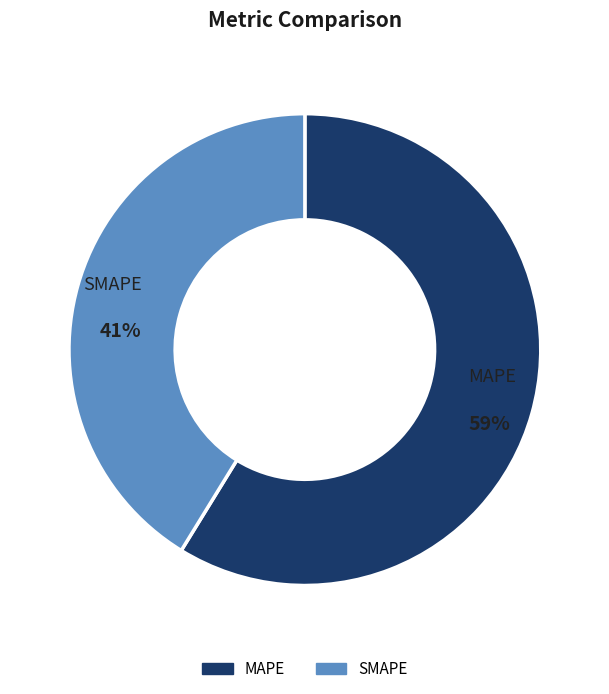

Is it true that MAPE is 59% of the pie?

True